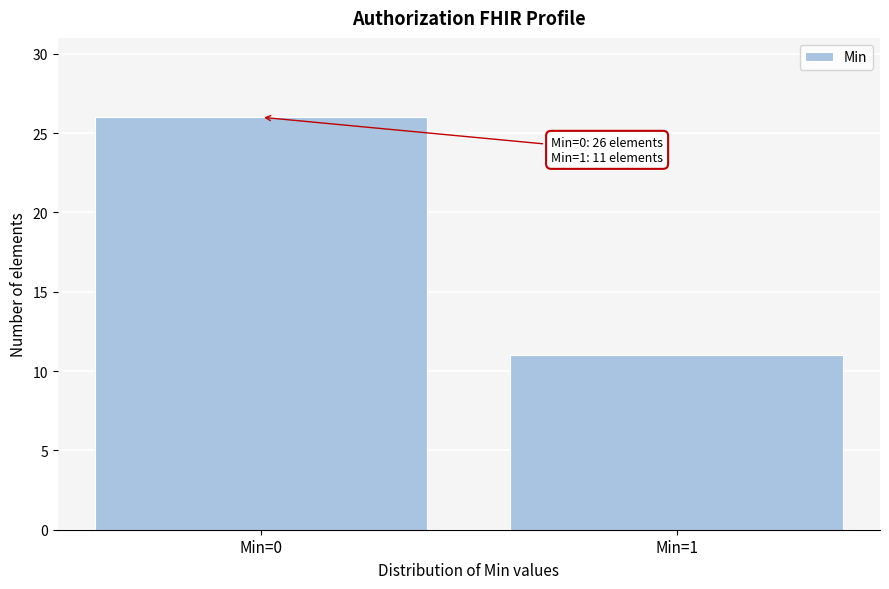

Reading right to left, extract all data points from this chart.

11	26